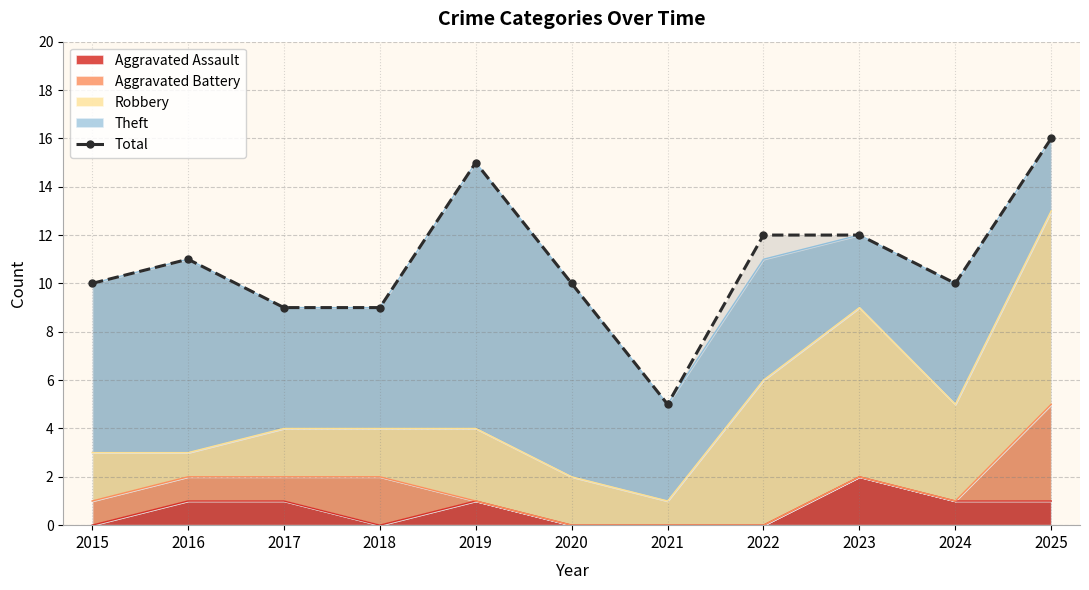

What is the maximum value shown in the chart?

16